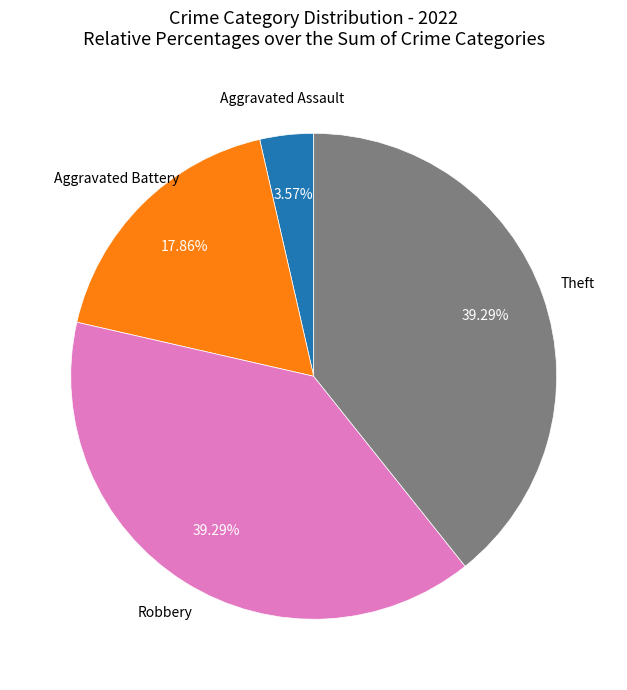

To the nearest percent, what portion does Aggravated Assault represent?

4%